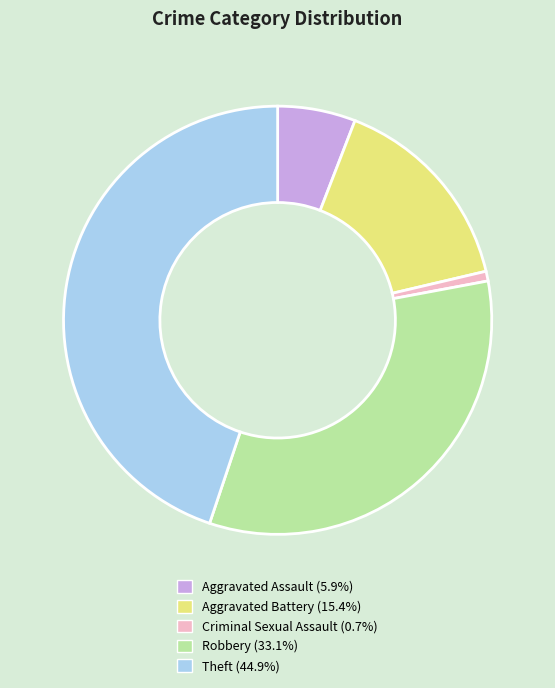

Combined, do Robbery (33.1%) and Aggravated Battery (15.4%) account for over 50%?

No